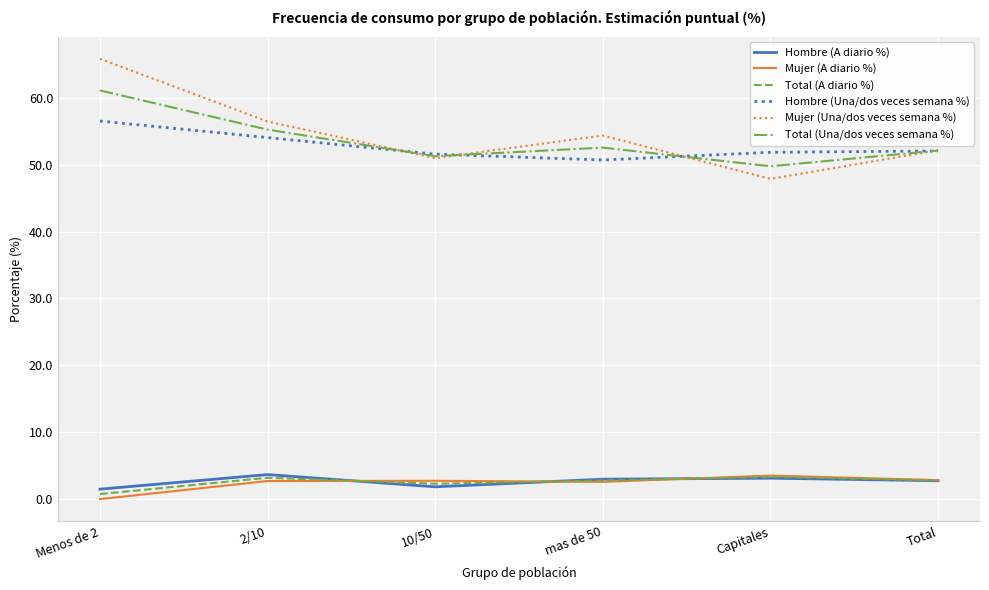

What is the total value across all series at Menos de 2?

185.7